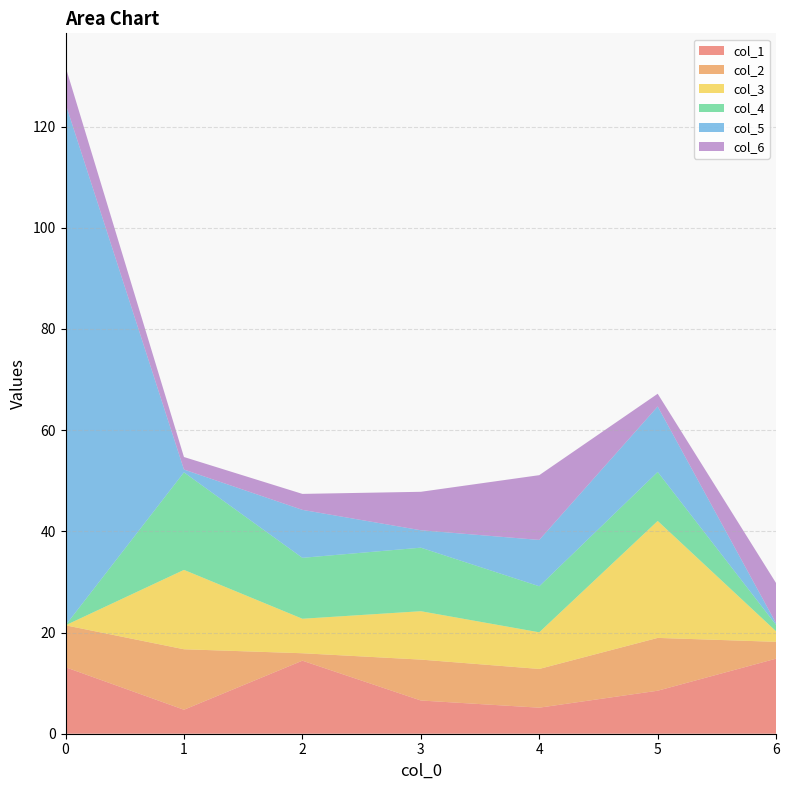

Reading left to right, what are all the values shown in this chart?

col_1: 13.1	4.7	14.4	6.6	5.1	8.5	14.8
col_2: 8.3	12.0	1.5	8.1	7.7	10.4	3.3
col_3: 0.0	15.7	6.8	9.6	7.2	23.1	2.1
col_4: 0.0	19.3	12.0	12.6	9.1	9.7	1.3
col_5: 103.1	0.6	9.5	3.4	9.2	12.9	0.3
col_6: 7.3	2.5	3.2	7.6	12.8	2.5	7.9